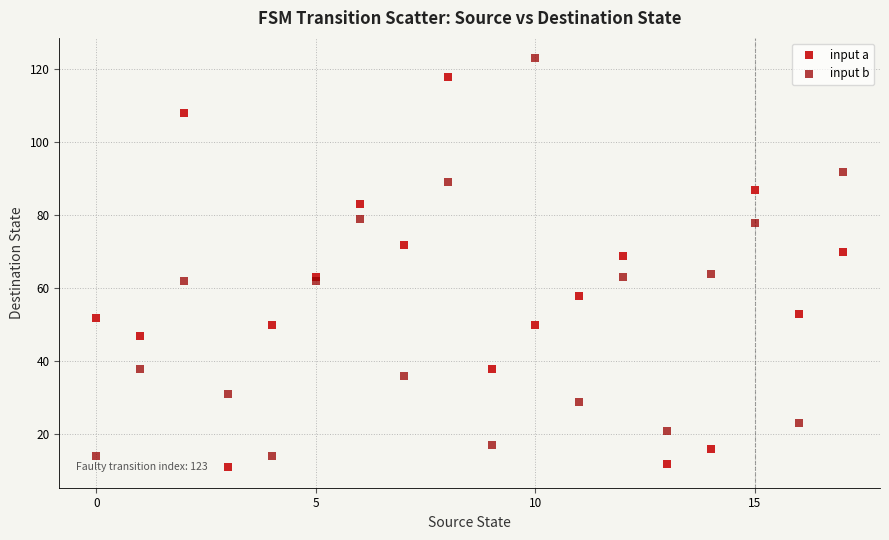

Which series reaches the maximum Y coordinate?

input b